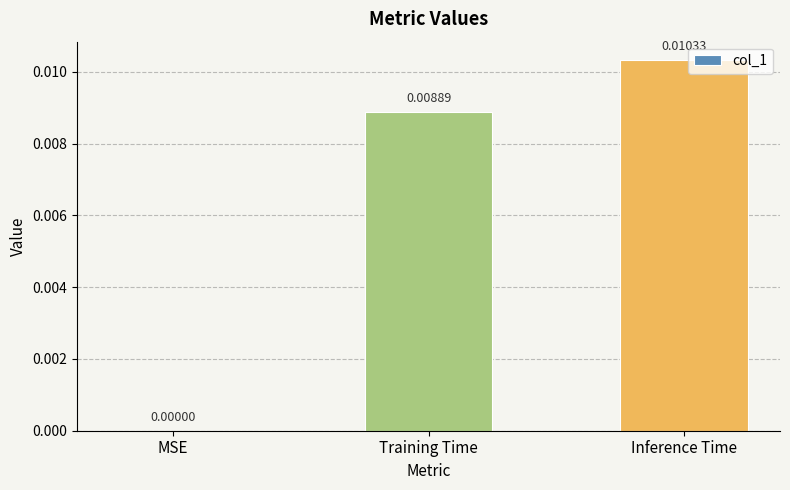

The value at MSE is 0.0. True or false?

True